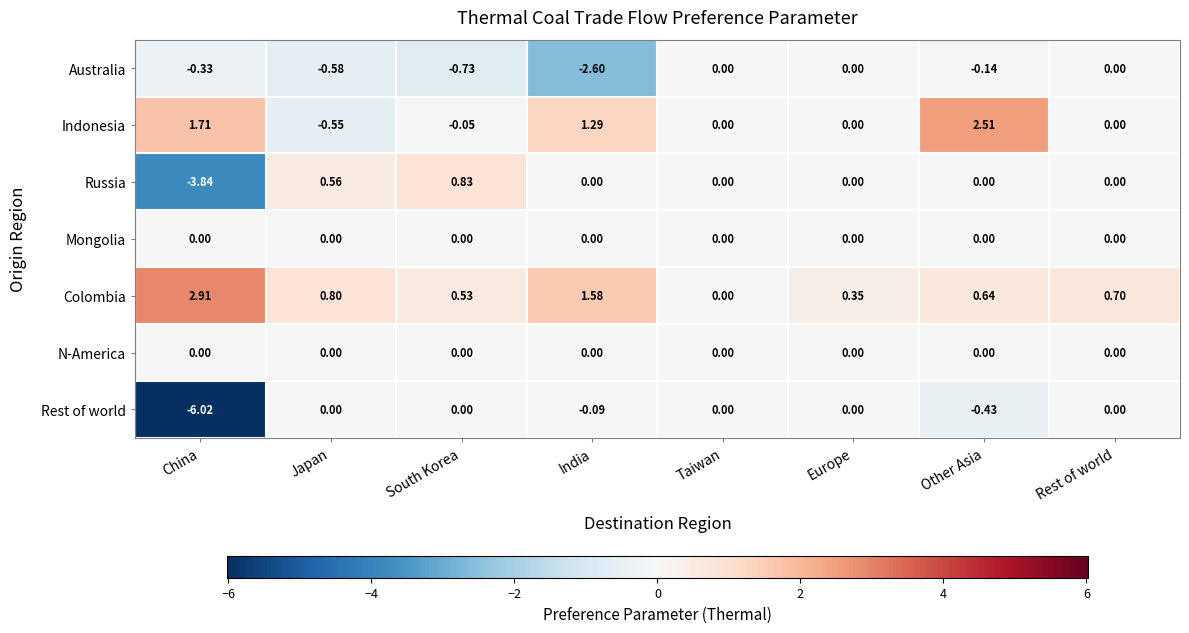

Which series changed the most between Taiwan and Rest of world?

Colombia